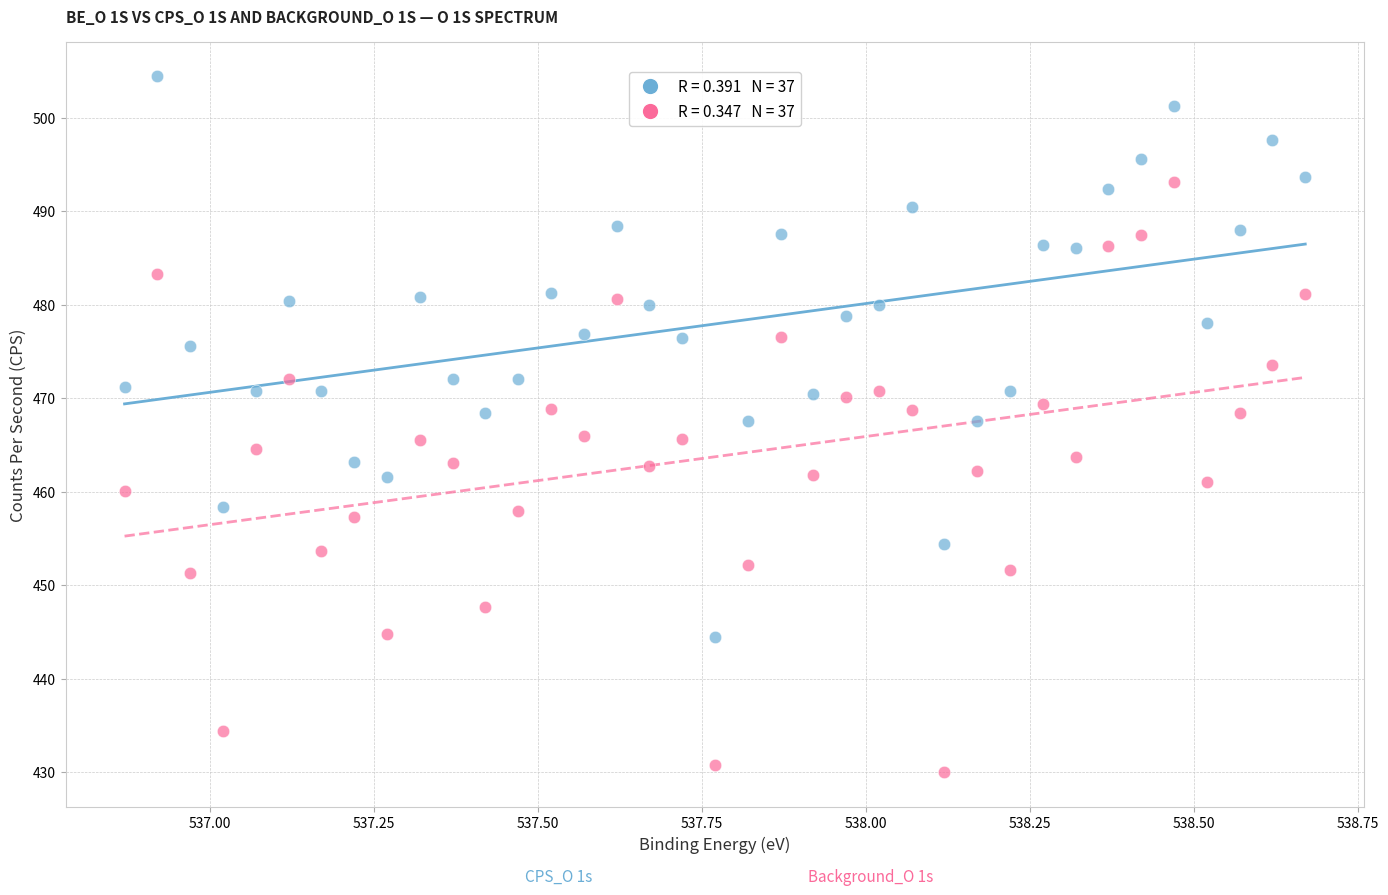

Across all data points, what is the range of X values (max minus min)?

1.8